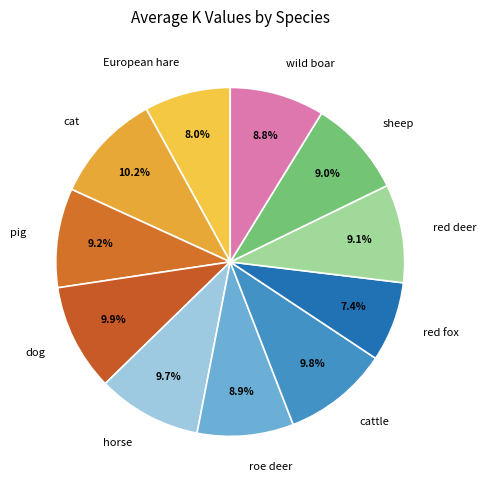

To the nearest percent, what percentage of the pie is horse?

10%